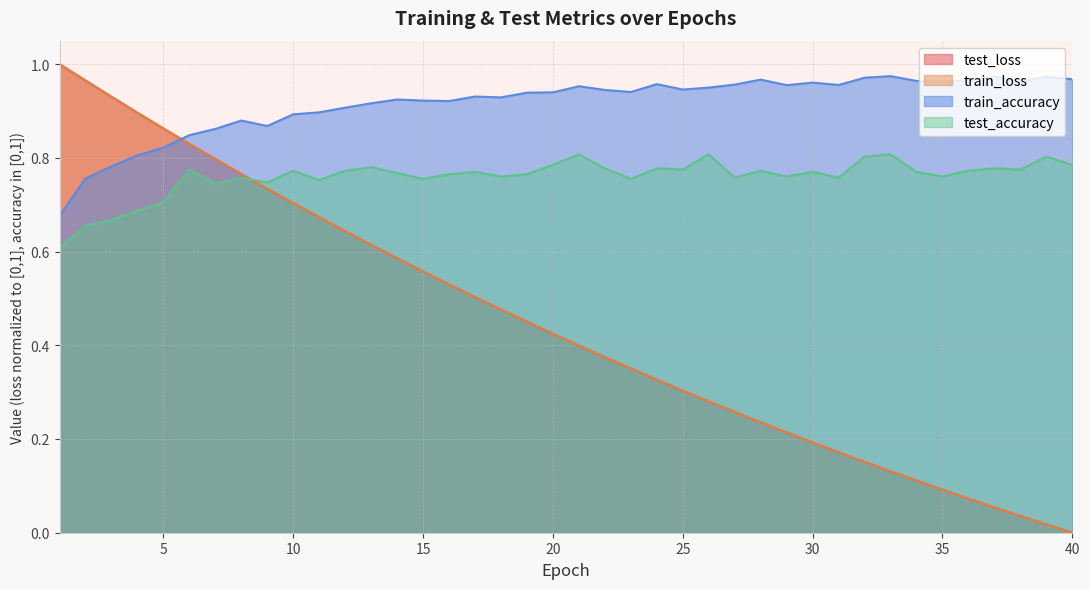

At how many categories does at least one series exceed 0?

40